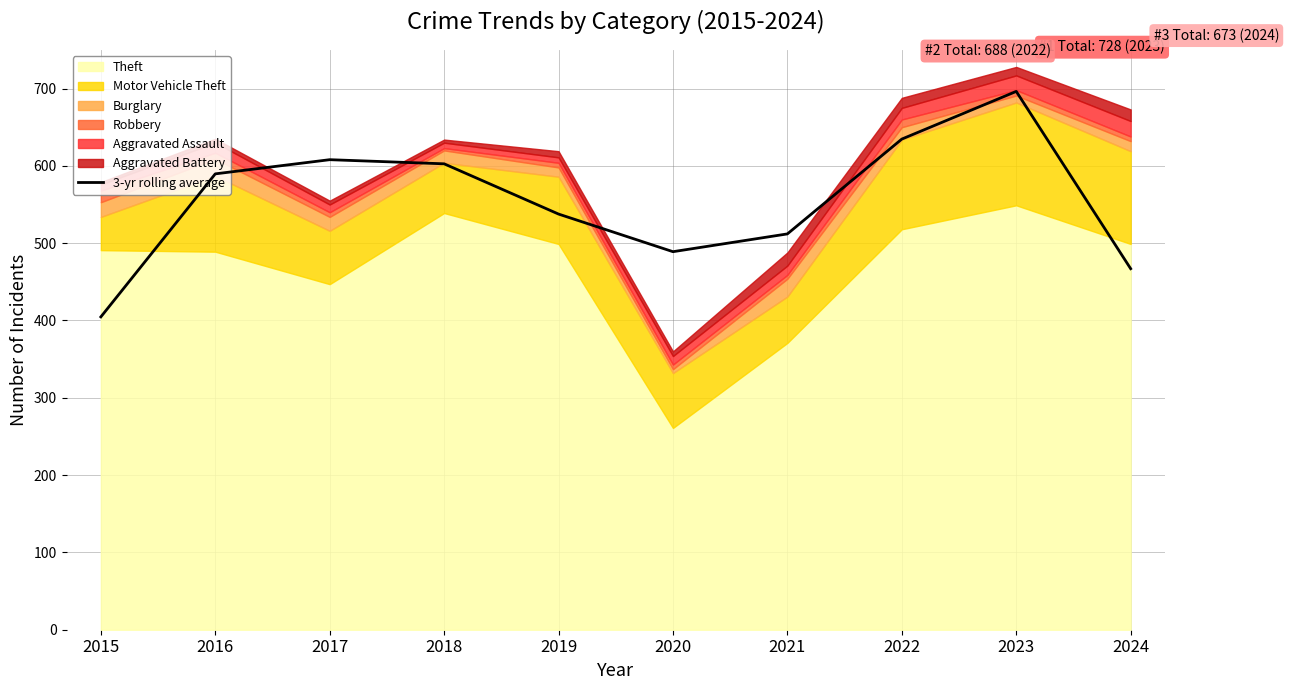

What is the minimum value for 3-yr rolling average?

404.7